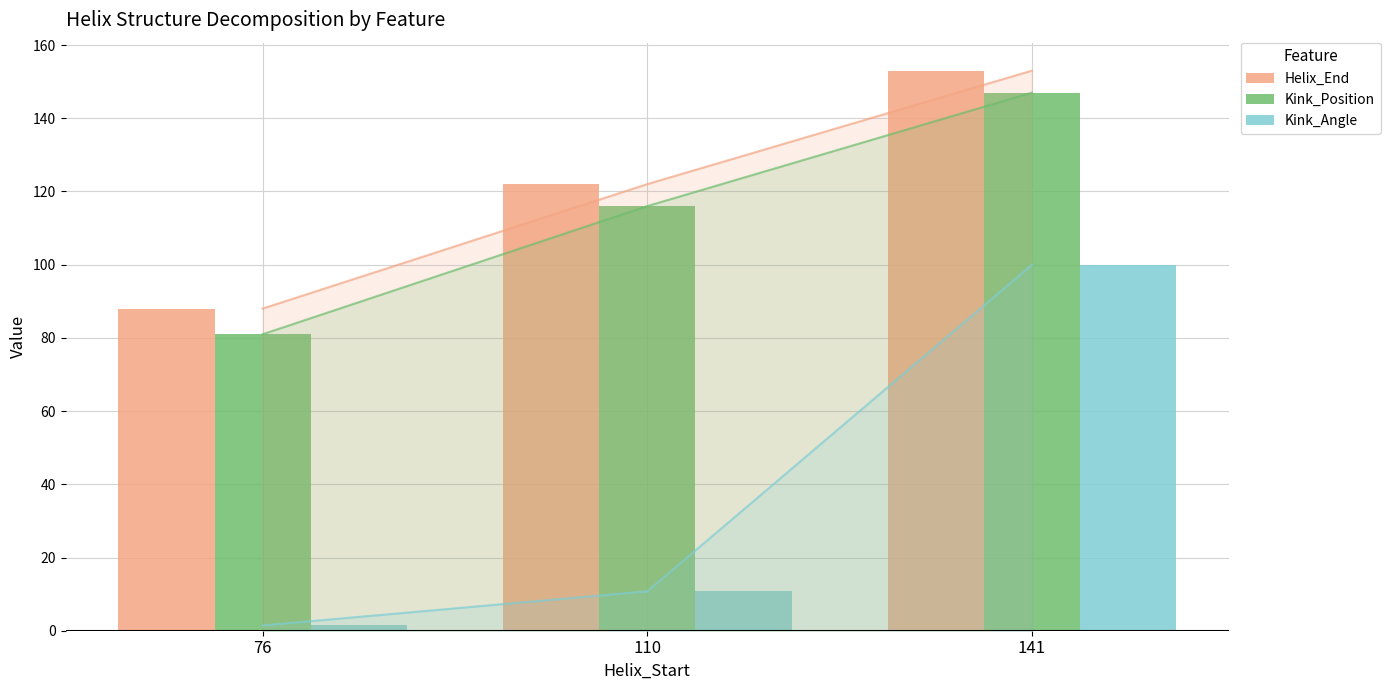

Is it true that Helix_End equals 52.4 at 76?

False